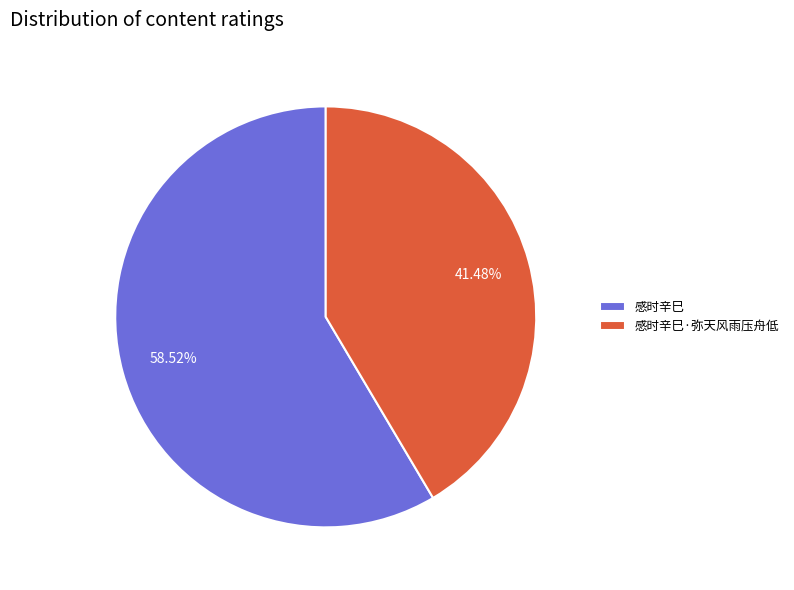

How much of the chart is everything except 感时辛巳?

41.5%